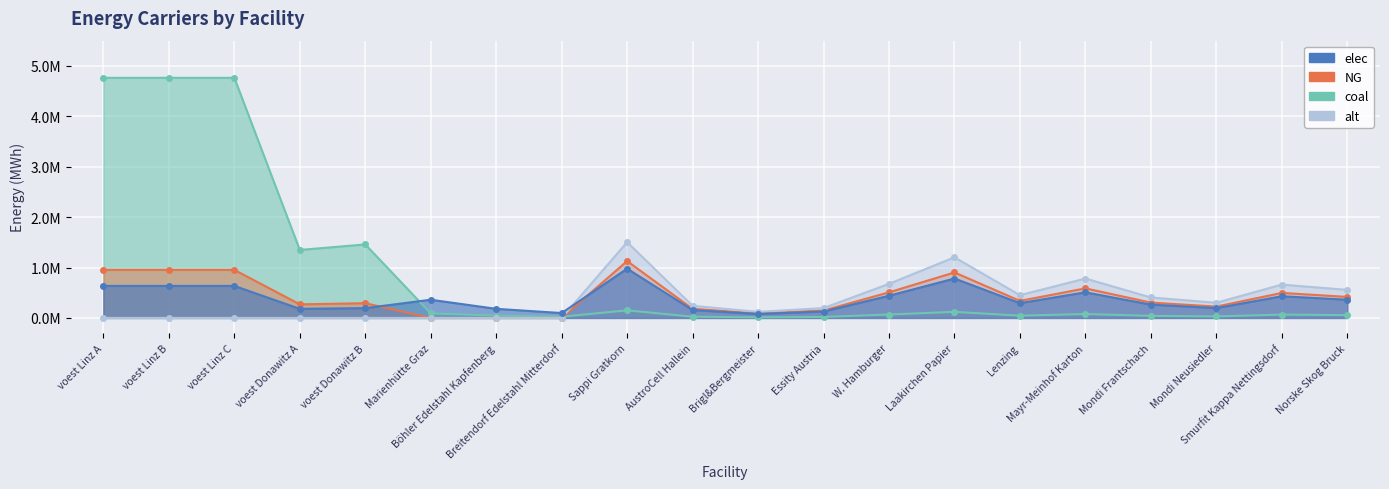

Is it true that NG equals 0.2 at W. Hamburger?

False